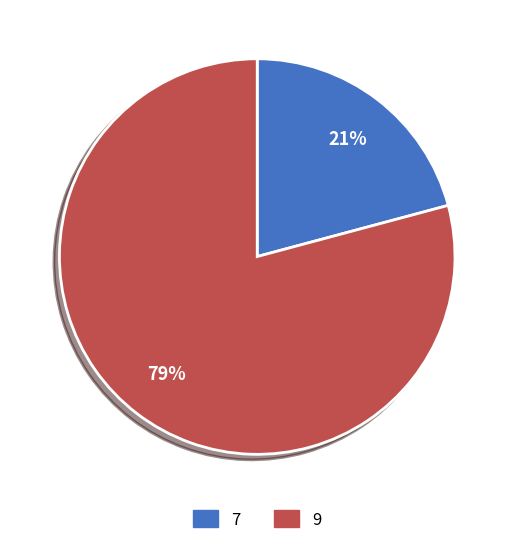

The 9 slice represents 79% of the pie. True or false?

True